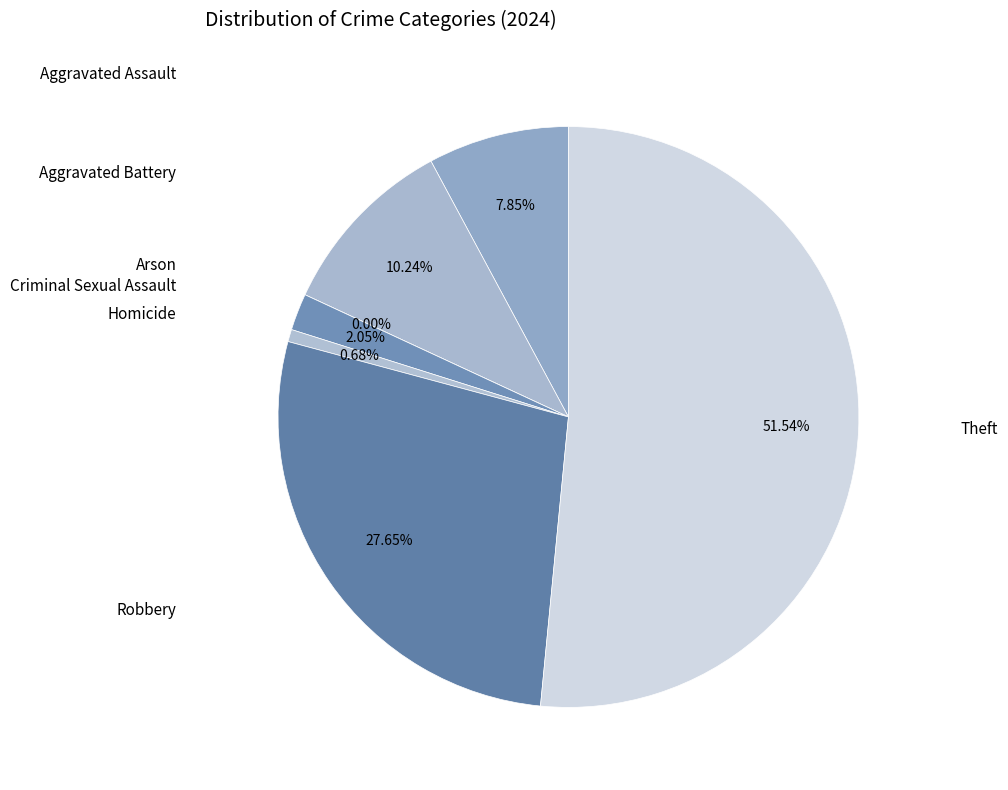

Combined, do Aggravated Battery and Arson account for over 50%?

No